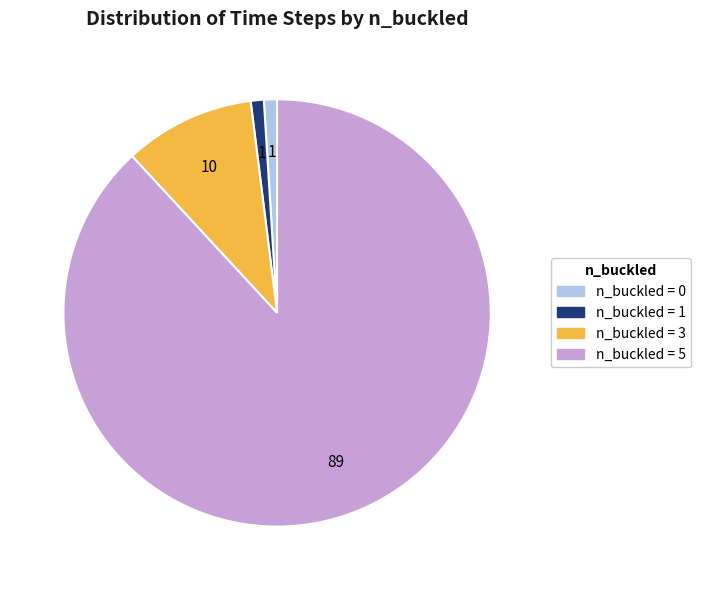

Is there a majority slice in this chart?

Yes